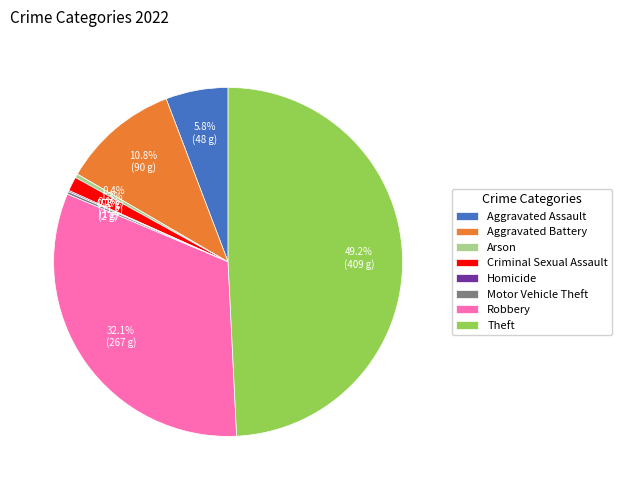

Is there a majority slice in this chart?

No